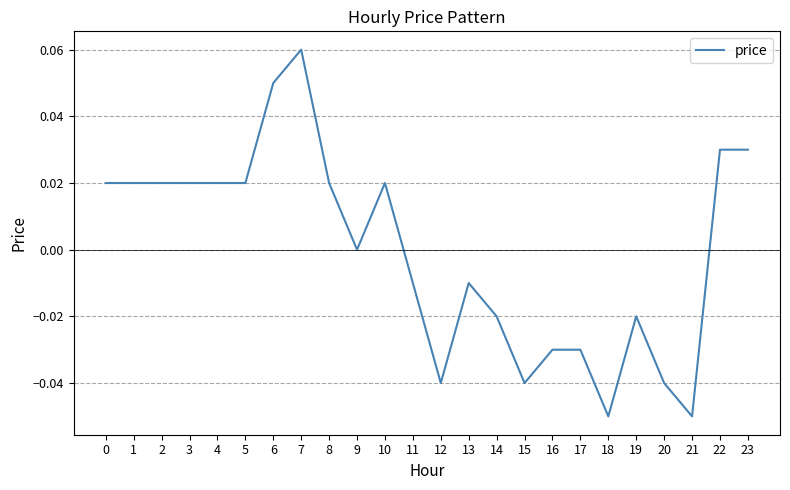

At which category does the chart reach its peak across all series?

7